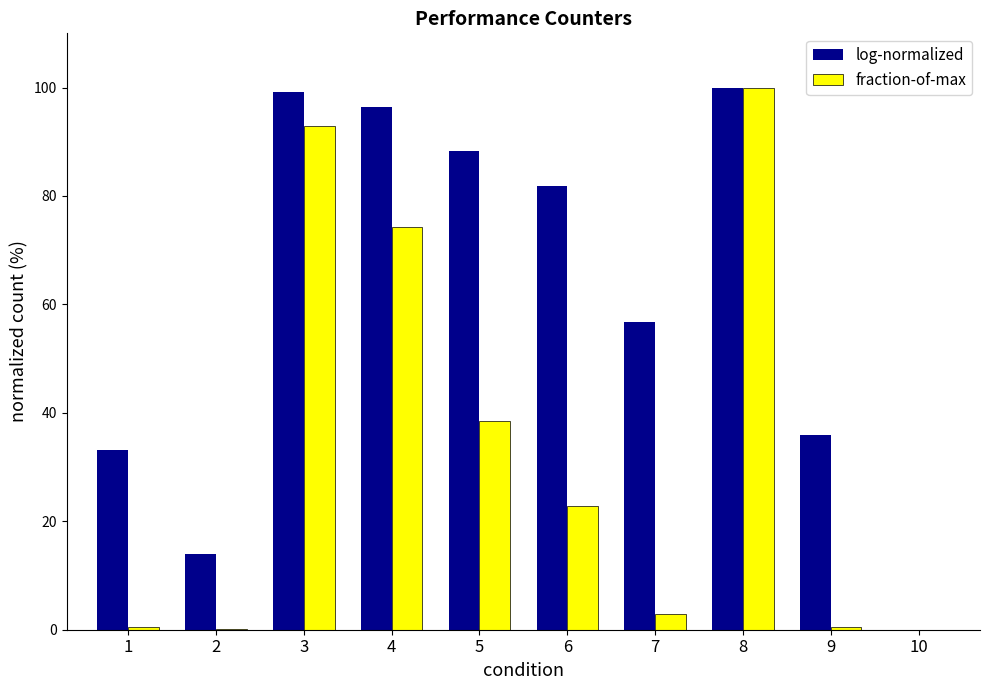

Is it true that fraction-of-max equals 92.9 at 3?

True